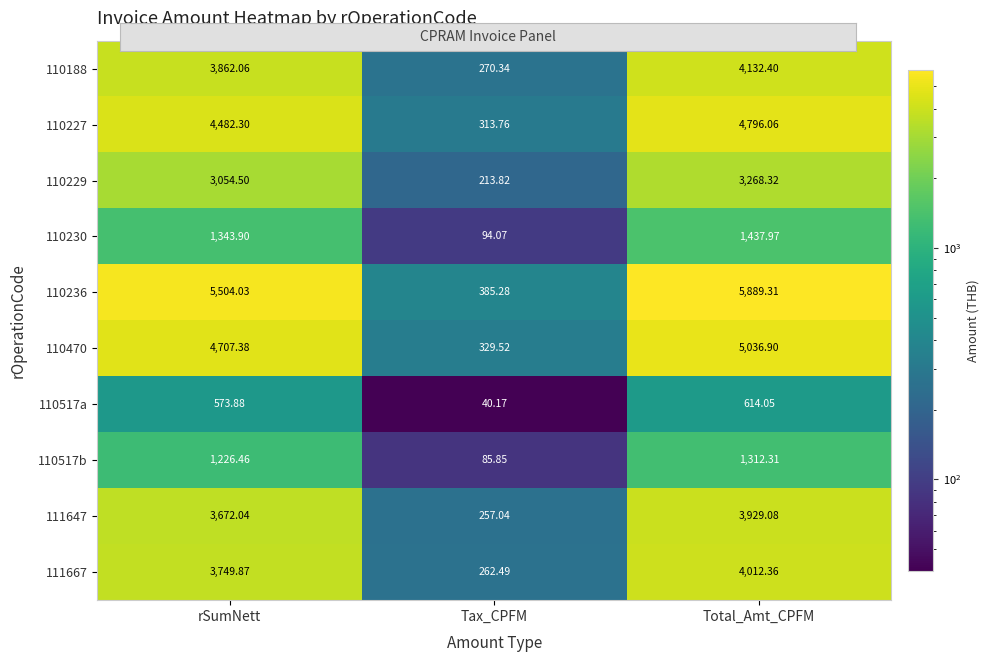

Is the value of 110230 at Total_Amt_CPFM greater than the value of 110188 at Total_Amt_CPFM?

No